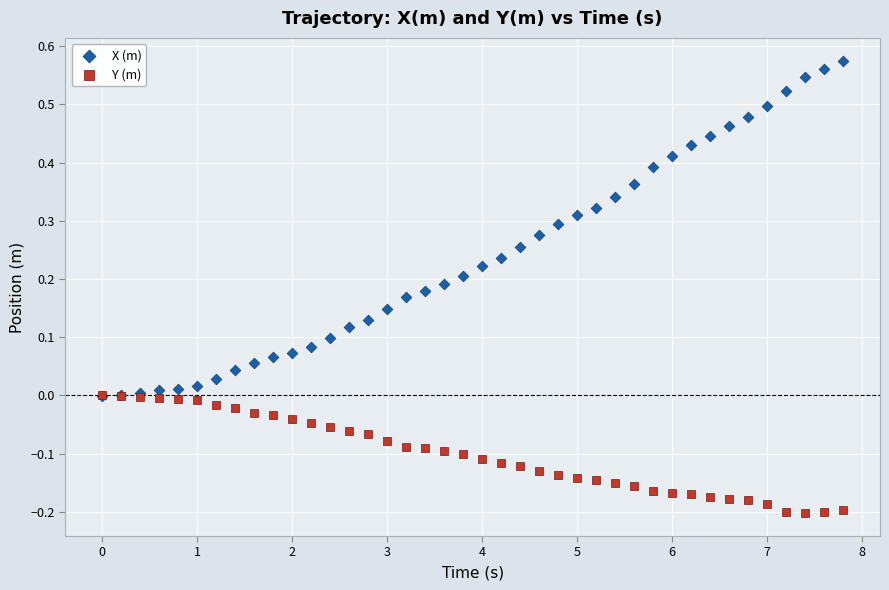

Which series contains the highest Y value?

X (m)